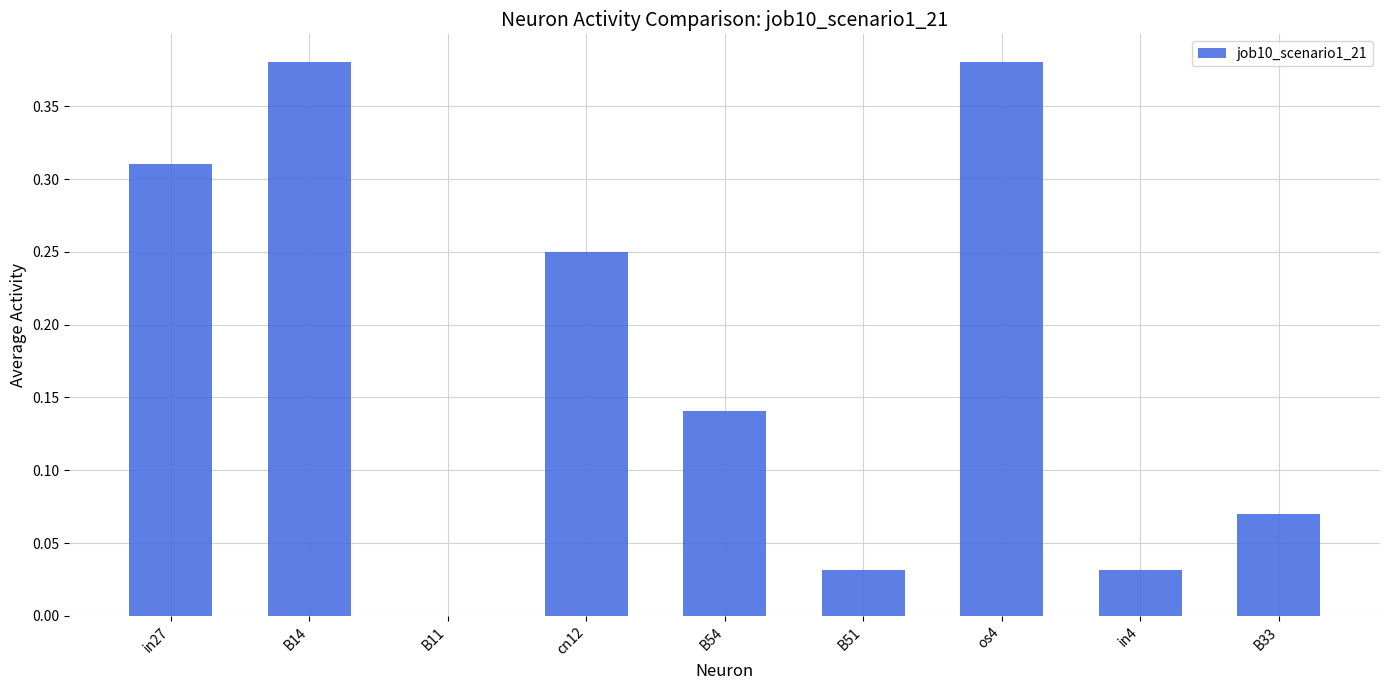

Does the chart contain stacked bars?

No